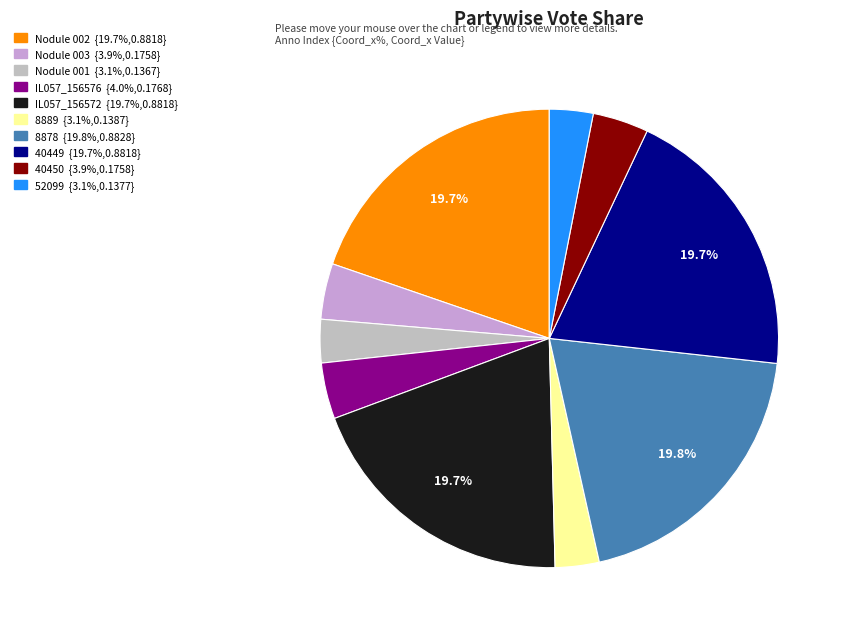

Is Nodule 003 the majority of the pie?

No